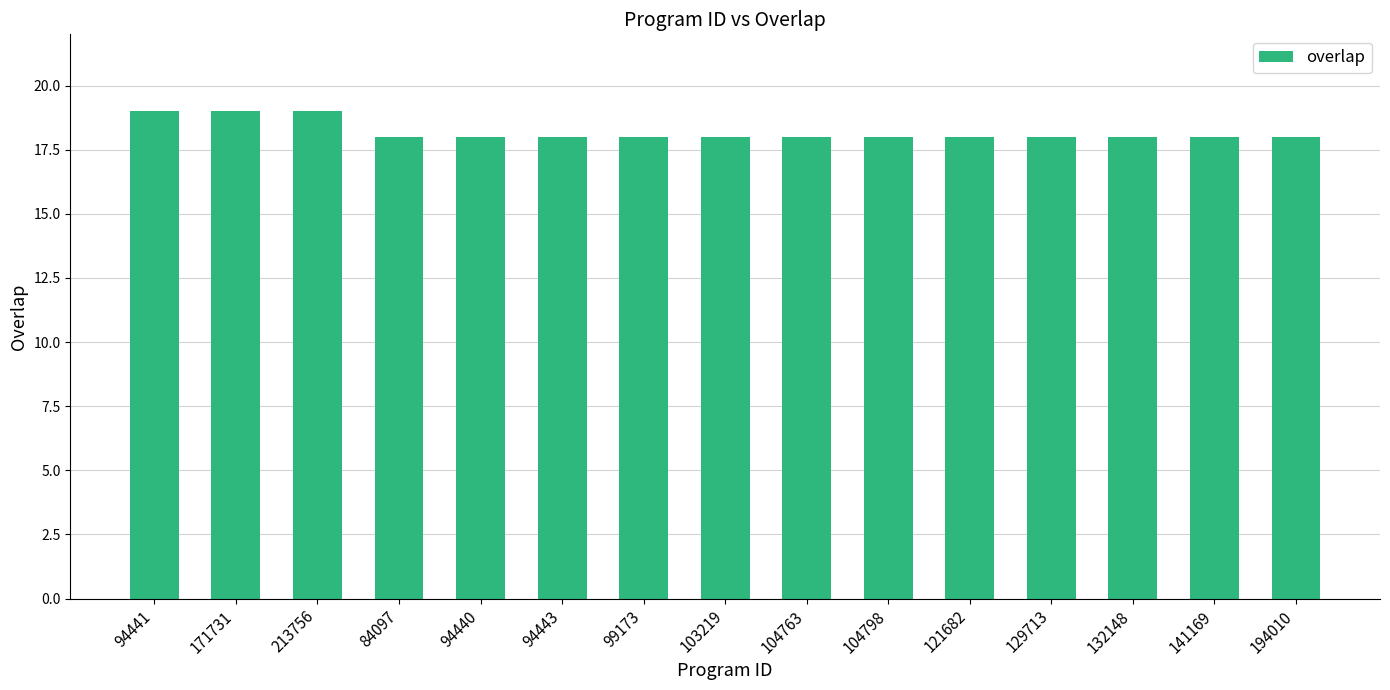

What is the sum of all values?

273